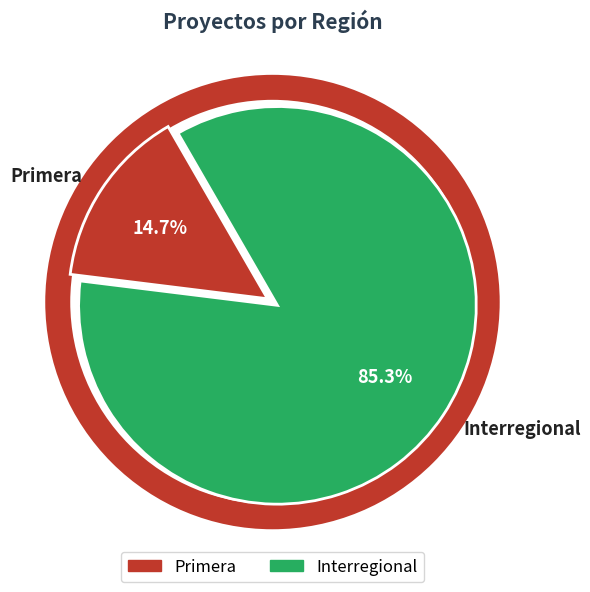

To the nearest percent, what is the combined percentage of Interregional and Primera?

100%